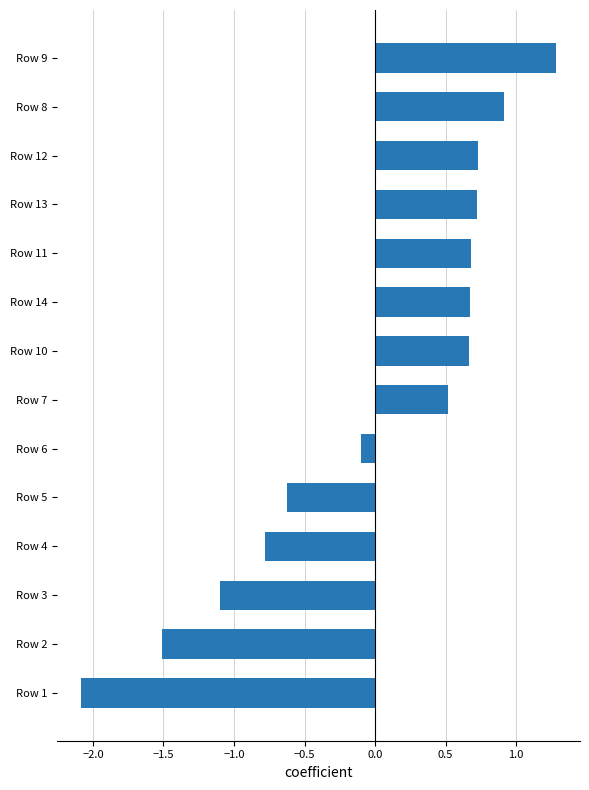

The value at Row 8 is 0.5. True or false?

False